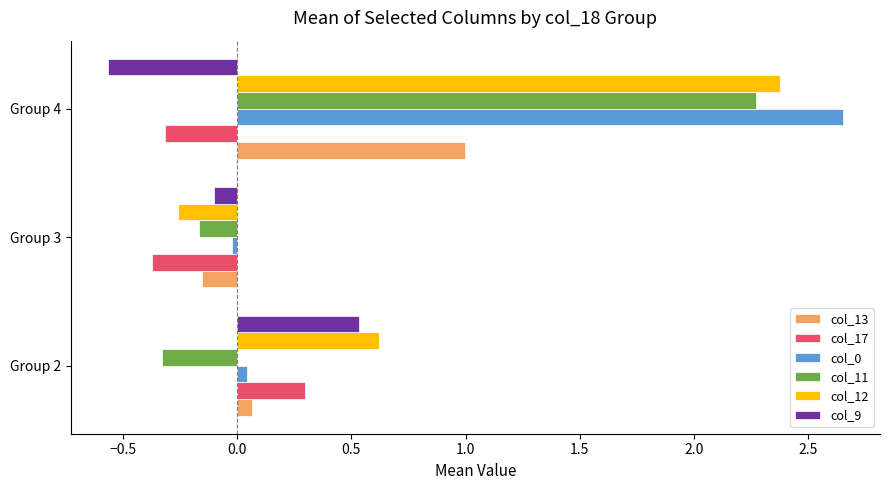

List the labels in order of col_13 value, largest first.

Group 4, Group 2, Group 3